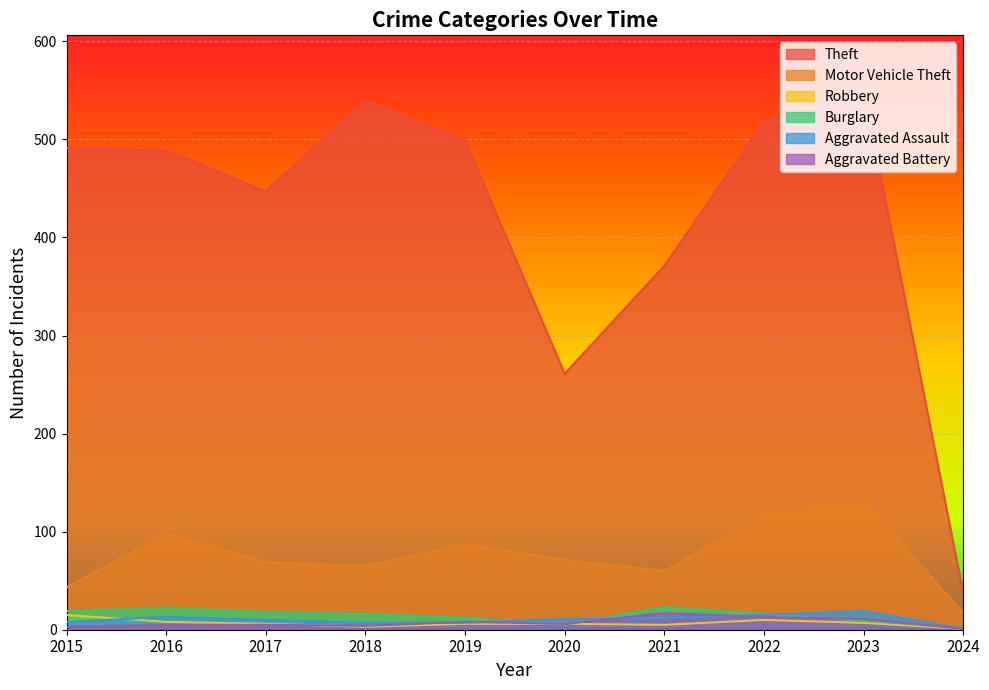

Does the chart display data point markers on the line(s)?

No